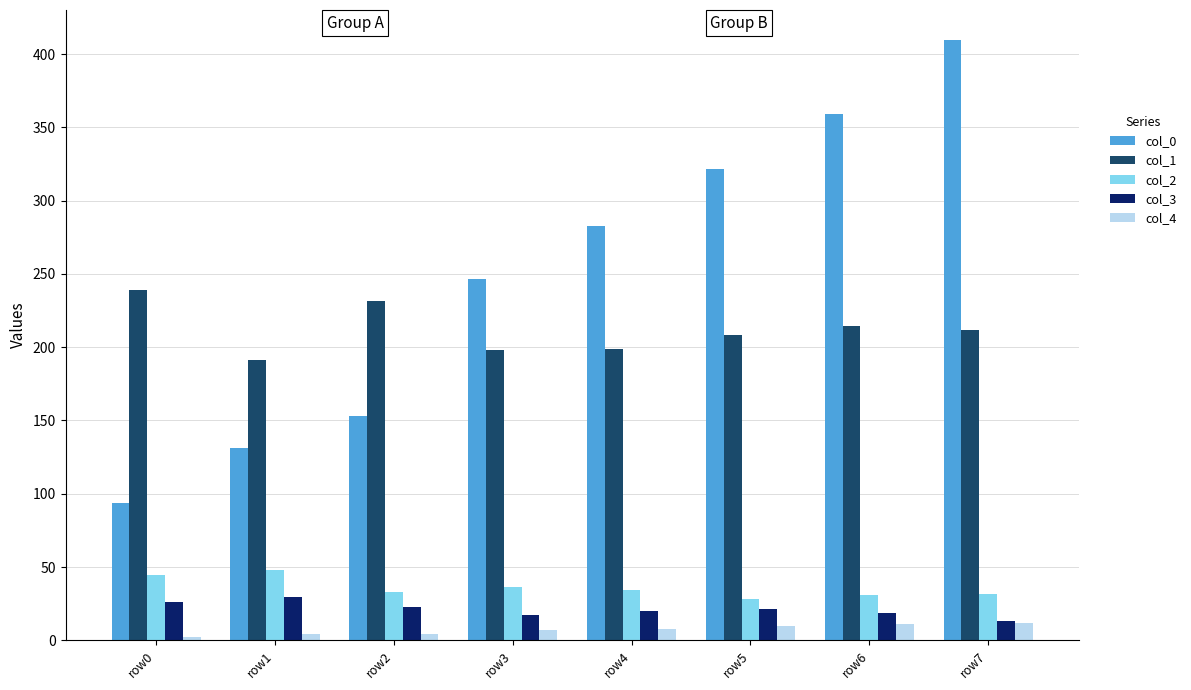

What are all the series names shown in the legend?

col_0, col_1, col_2, col_3, col_4